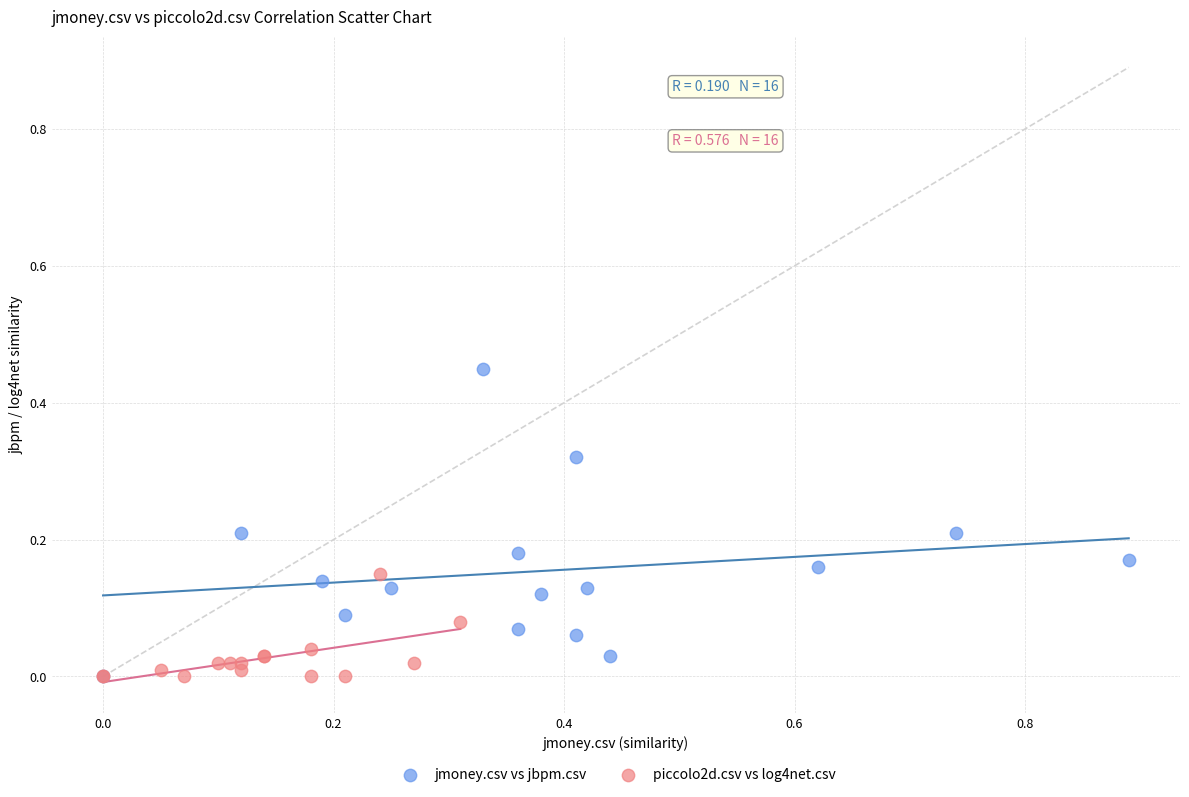

Which series reaches the maximum Y coordinate?

jmoney.csv vs jbpm.csv